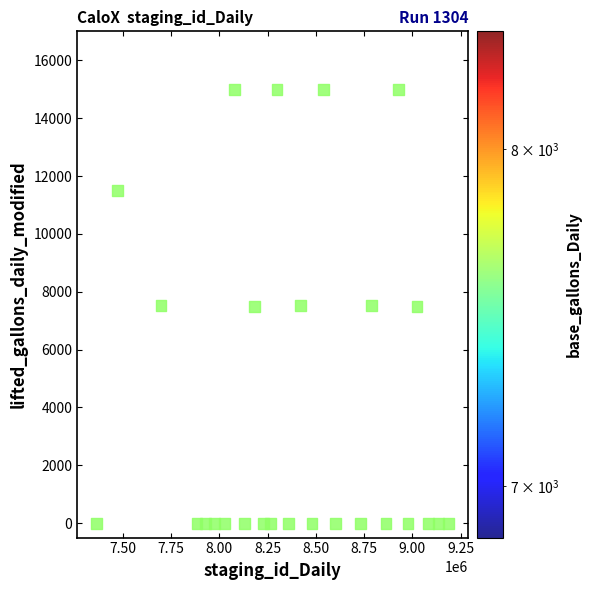

What is the range of Y values (max minus min)?

15006